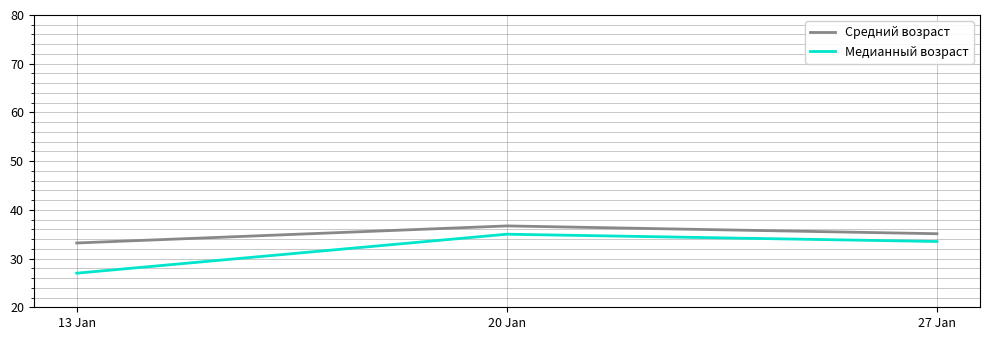

Rank the categories by Медианный возраст value from highest to lowest.

20 Jan, 27 Jan, 13 Jan